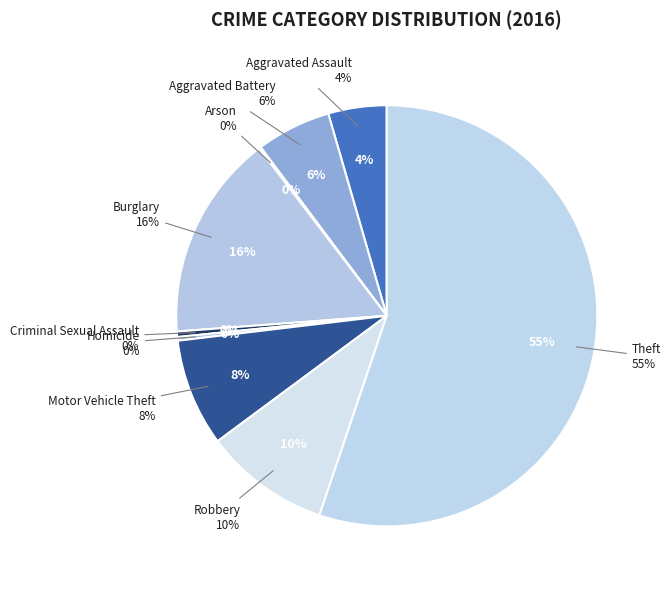

Does Criminal Sexual Assault account for over 50% of the chart?

No